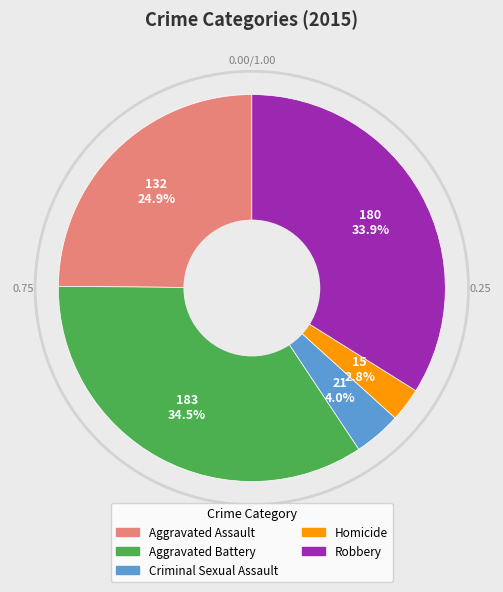

Does any single category account for the majority?

No